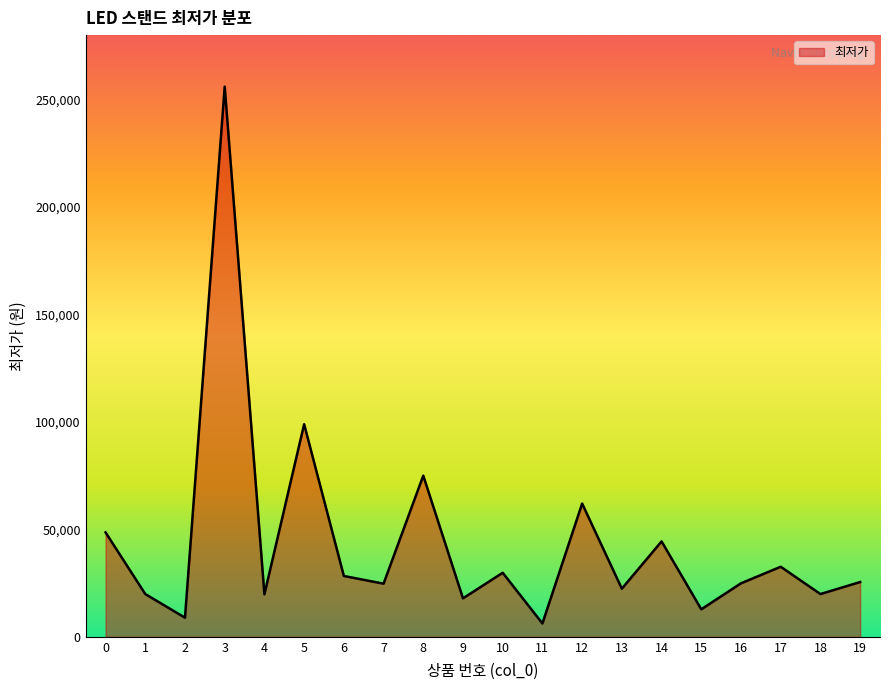

What is the greatest value displayed?

256000